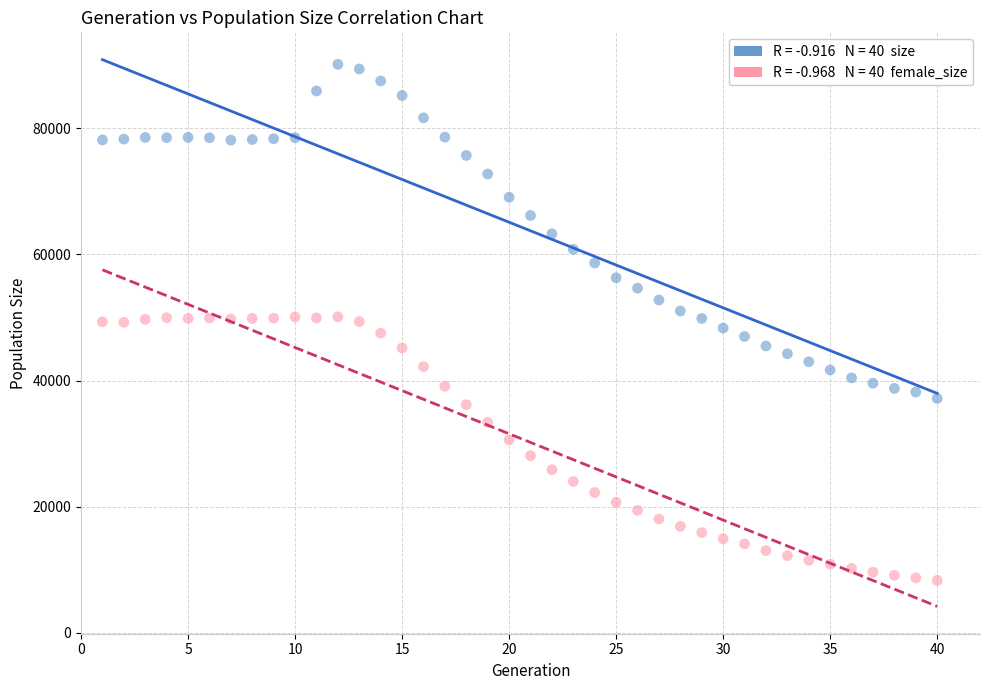

Across all data points, what is the range of X values (max minus min)?

39